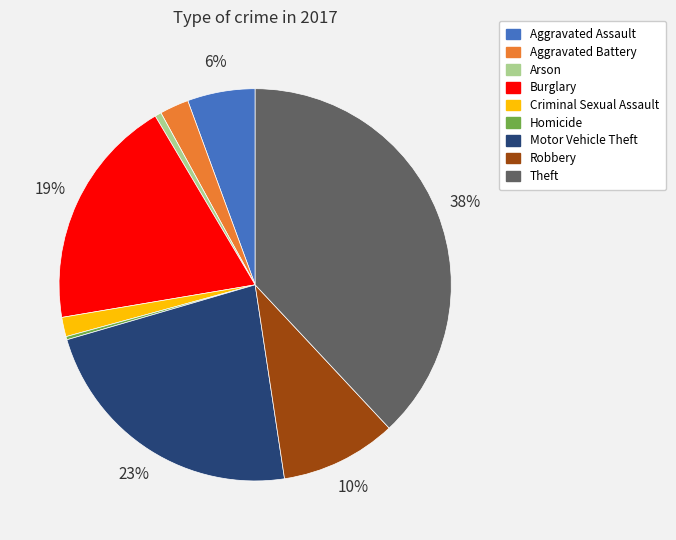

To the nearest percent, what percentage of the pie is Criminal Sexual Assault?

2%